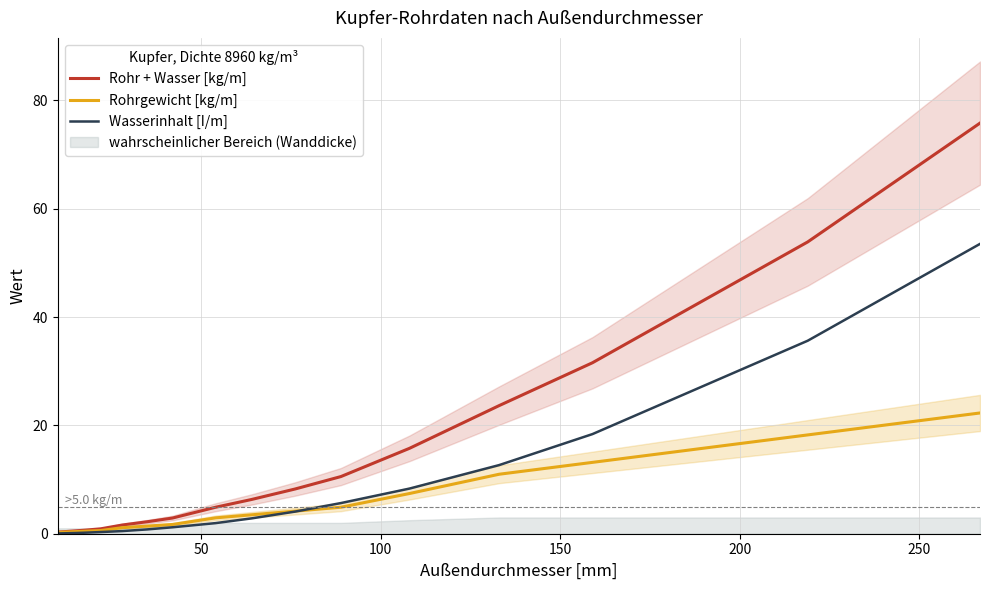

What is the highest value of the Rohr + Wasser [kg/m] series?

75.8